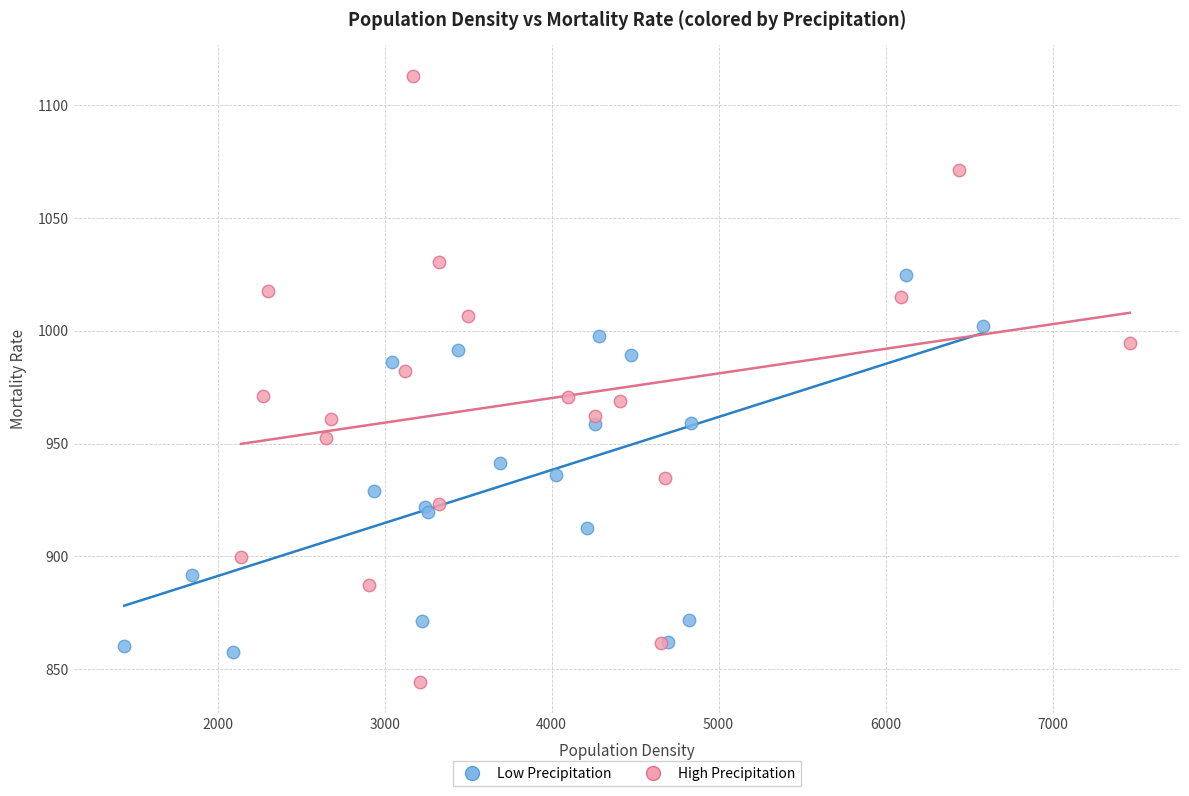

Which series reaches the maximum Y coordinate?

High Precipitation